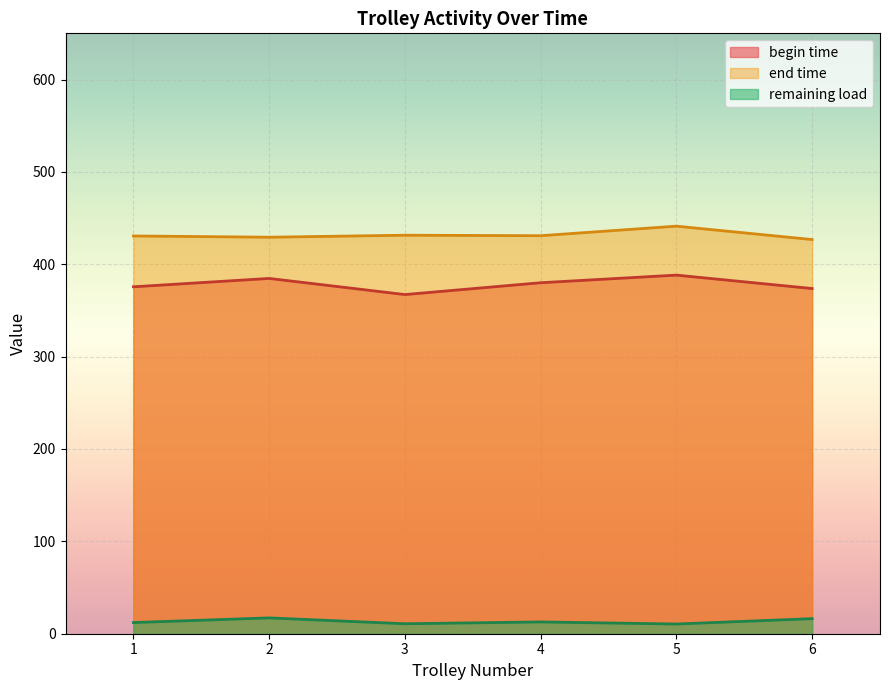

True or false: remaining load and begin time cross at least once.

False